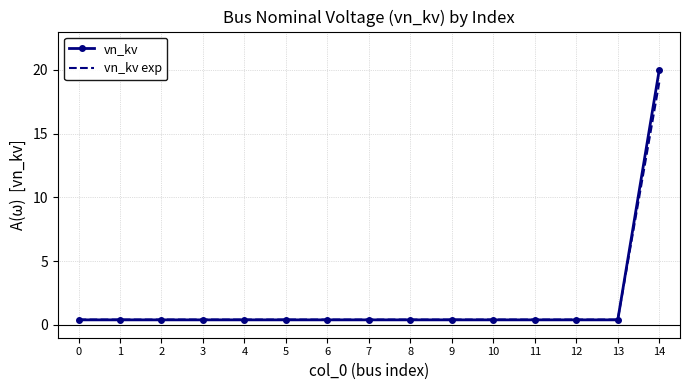

List the series in order of their peak value, lowest first.

vn_kv exp, vn_kv